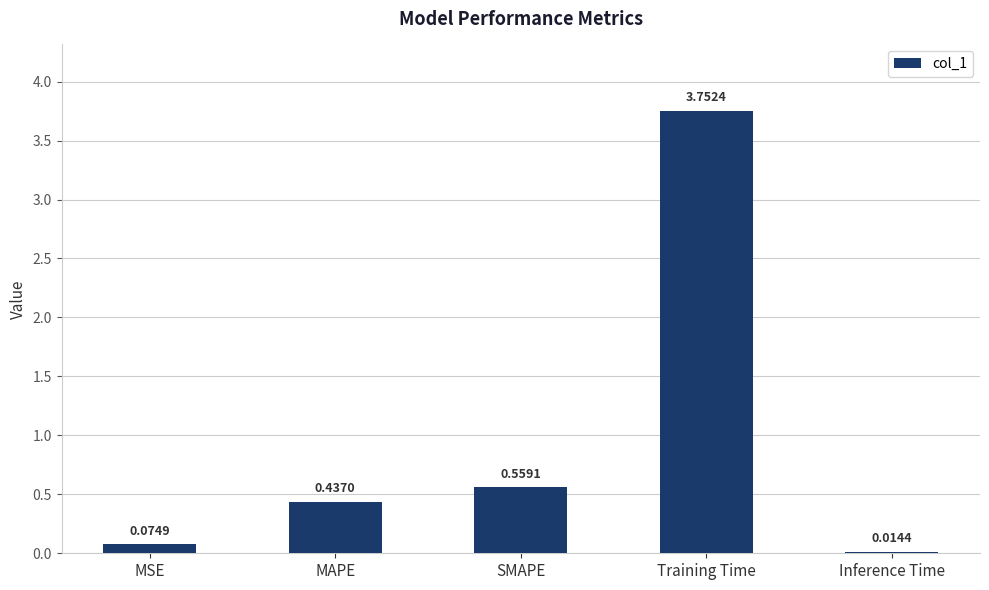

What is the difference between the maximum and minimum values?

3.7